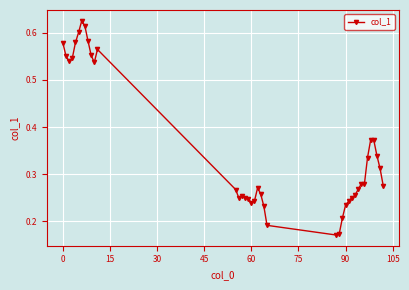

True or false: the data has more than 2 interior local peaks.

True